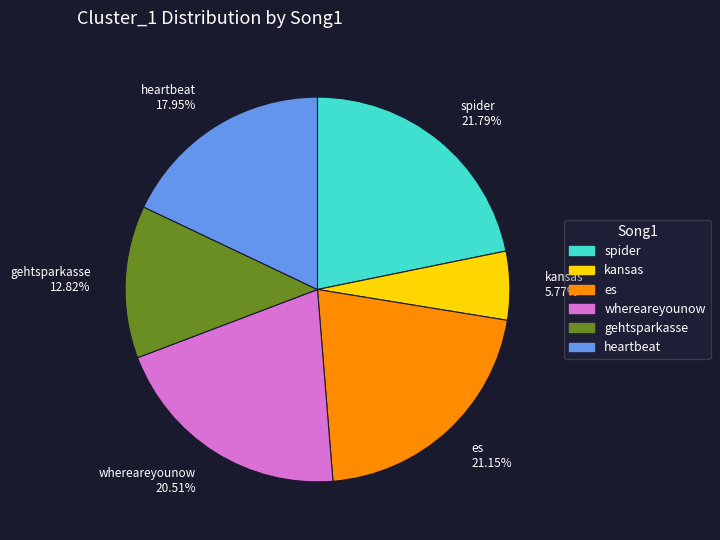

How many segments does this pie chart have?

6